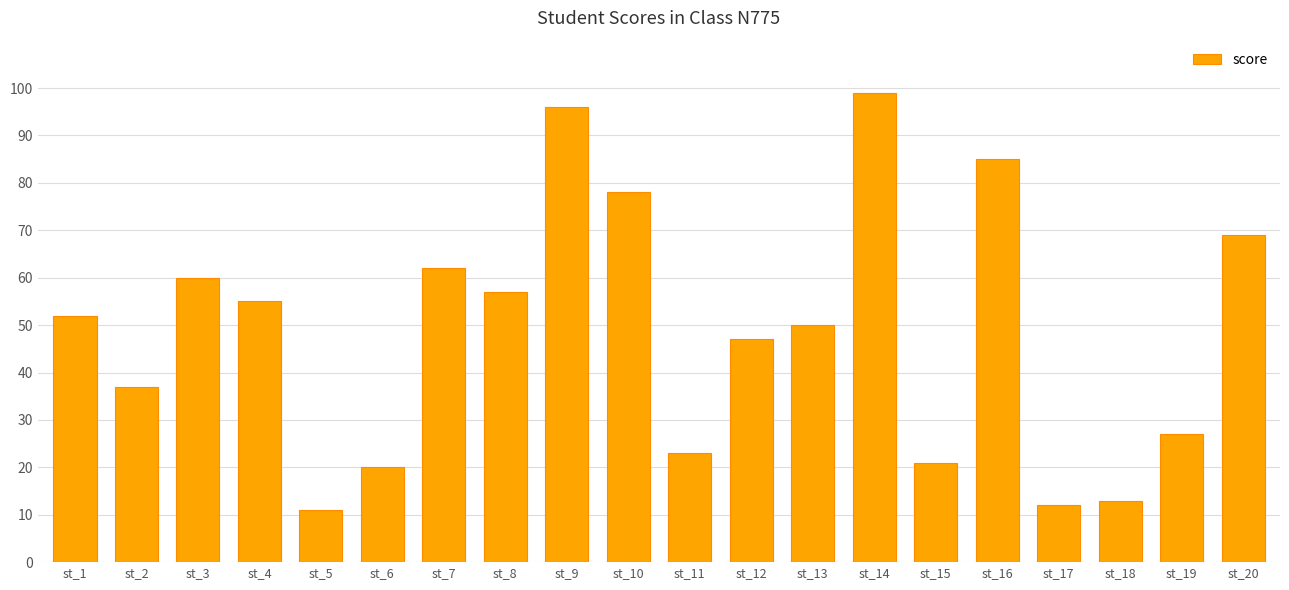

What is the greatest value displayed?

99